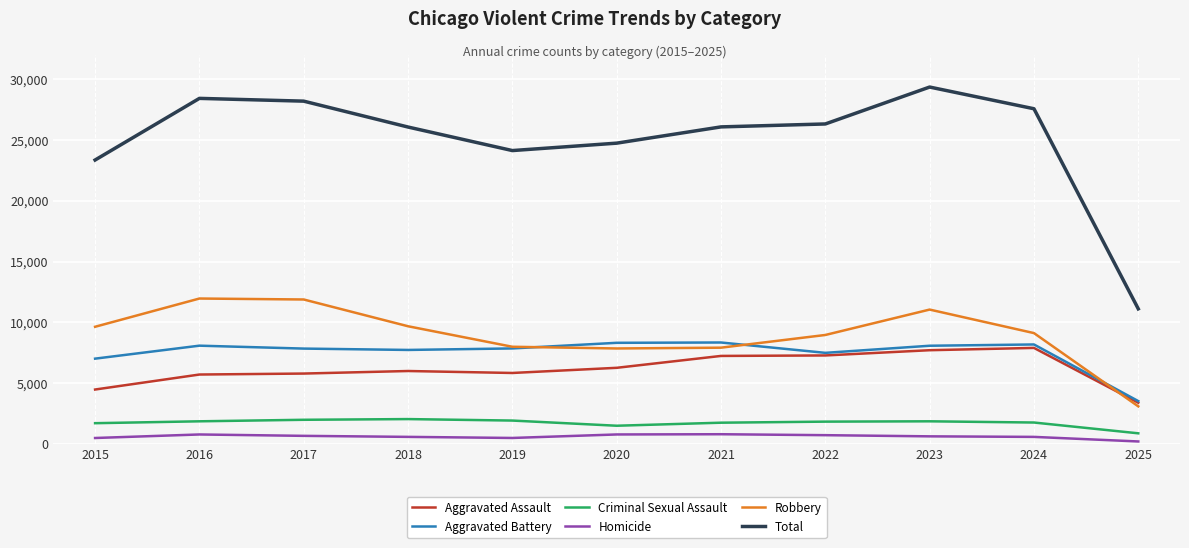

What is the spread (max minus min) of values at 2020?

23944